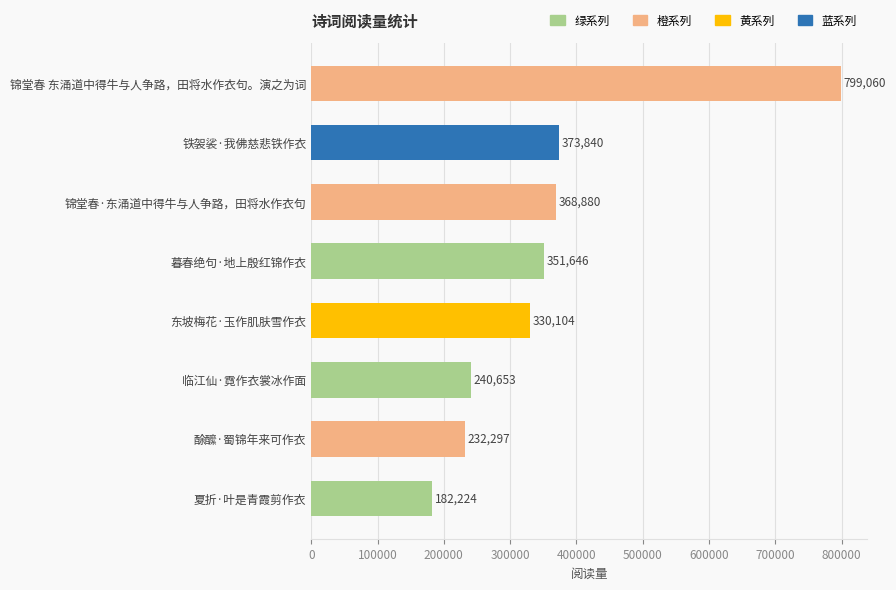

What is the smallest value displayed?

182224